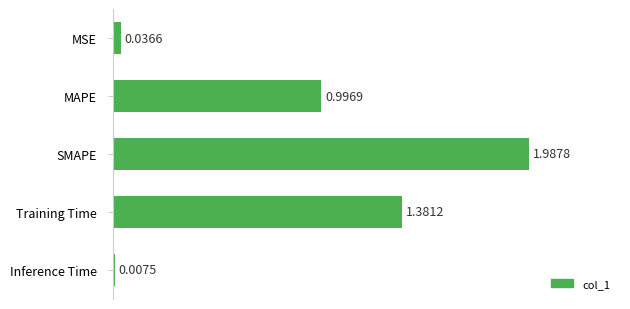

List the labels in order of value, largest first.

SMAPE, Training Time, MAPE, MSE, Inference Time